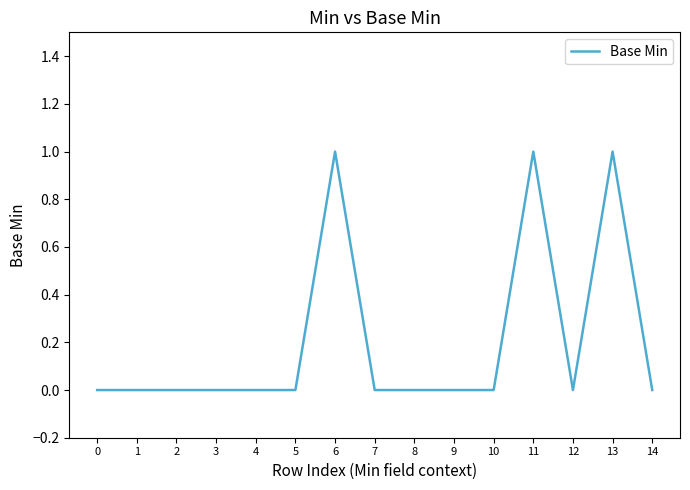

What is the difference between the maximum and minimum values?

1